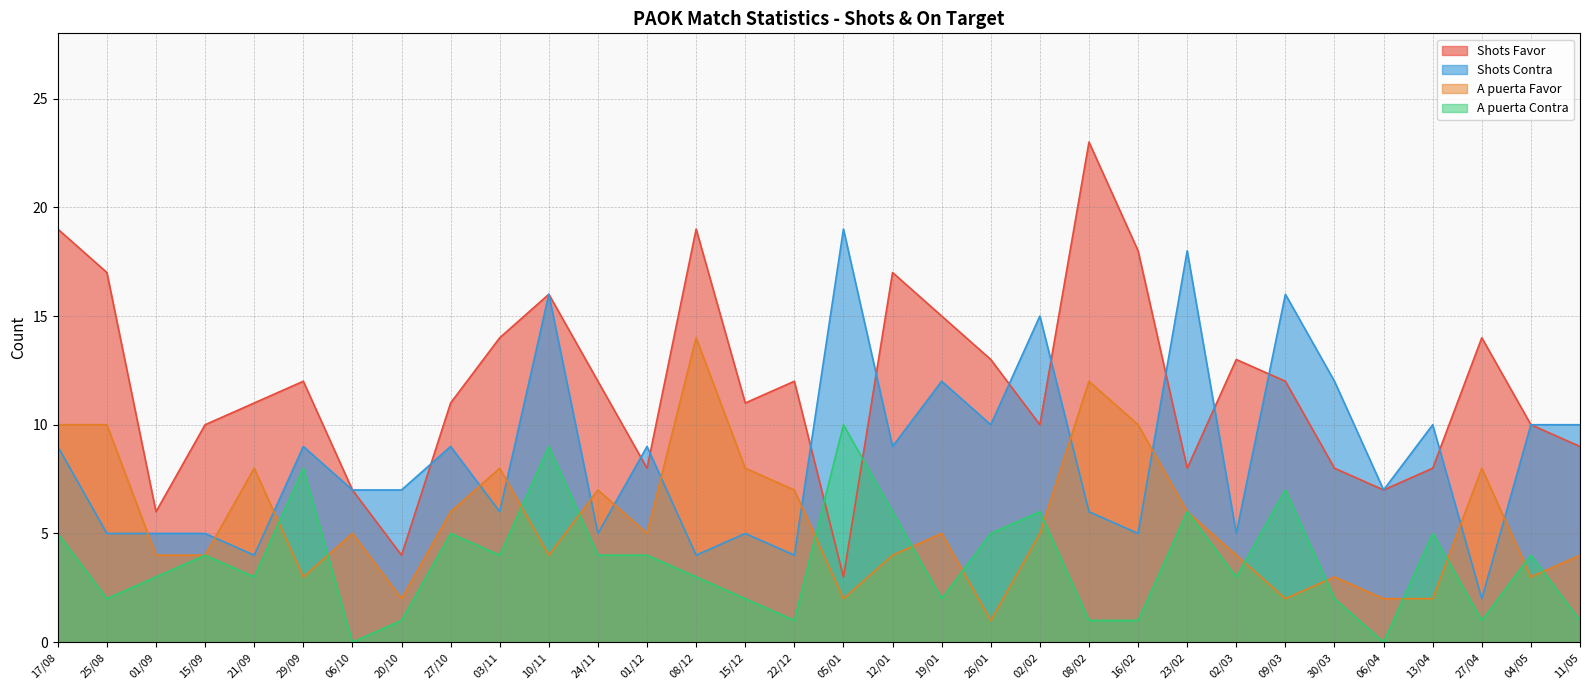

In A puerta Contra, how many points are lower than both neighbors (excluding endpoints)?

9